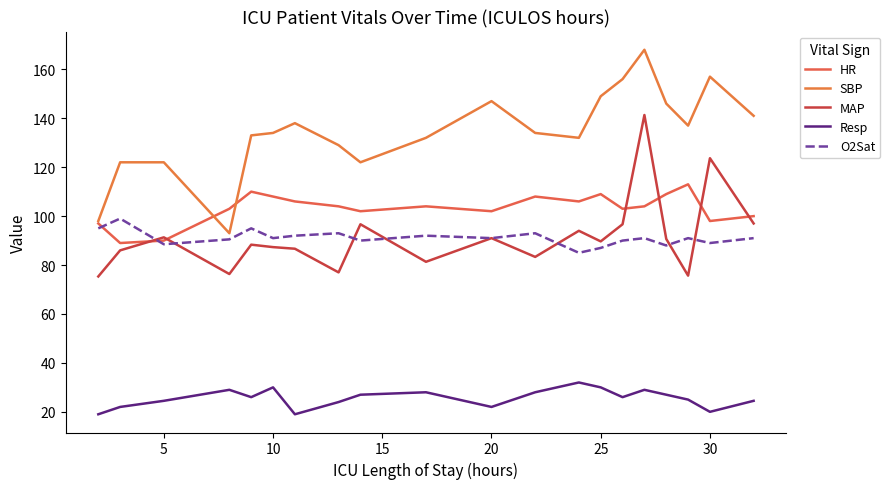

Is this an area chart (filled region under the line)?

No